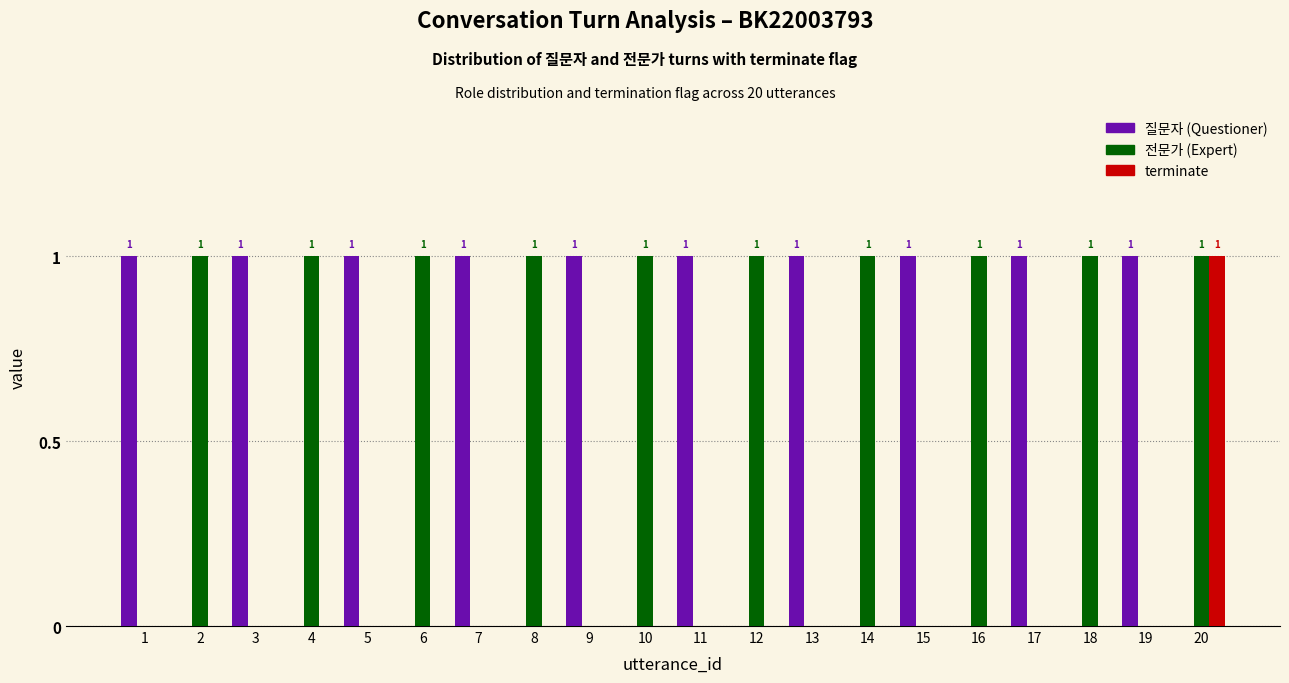

At which category is the sum across all series the highest?

20